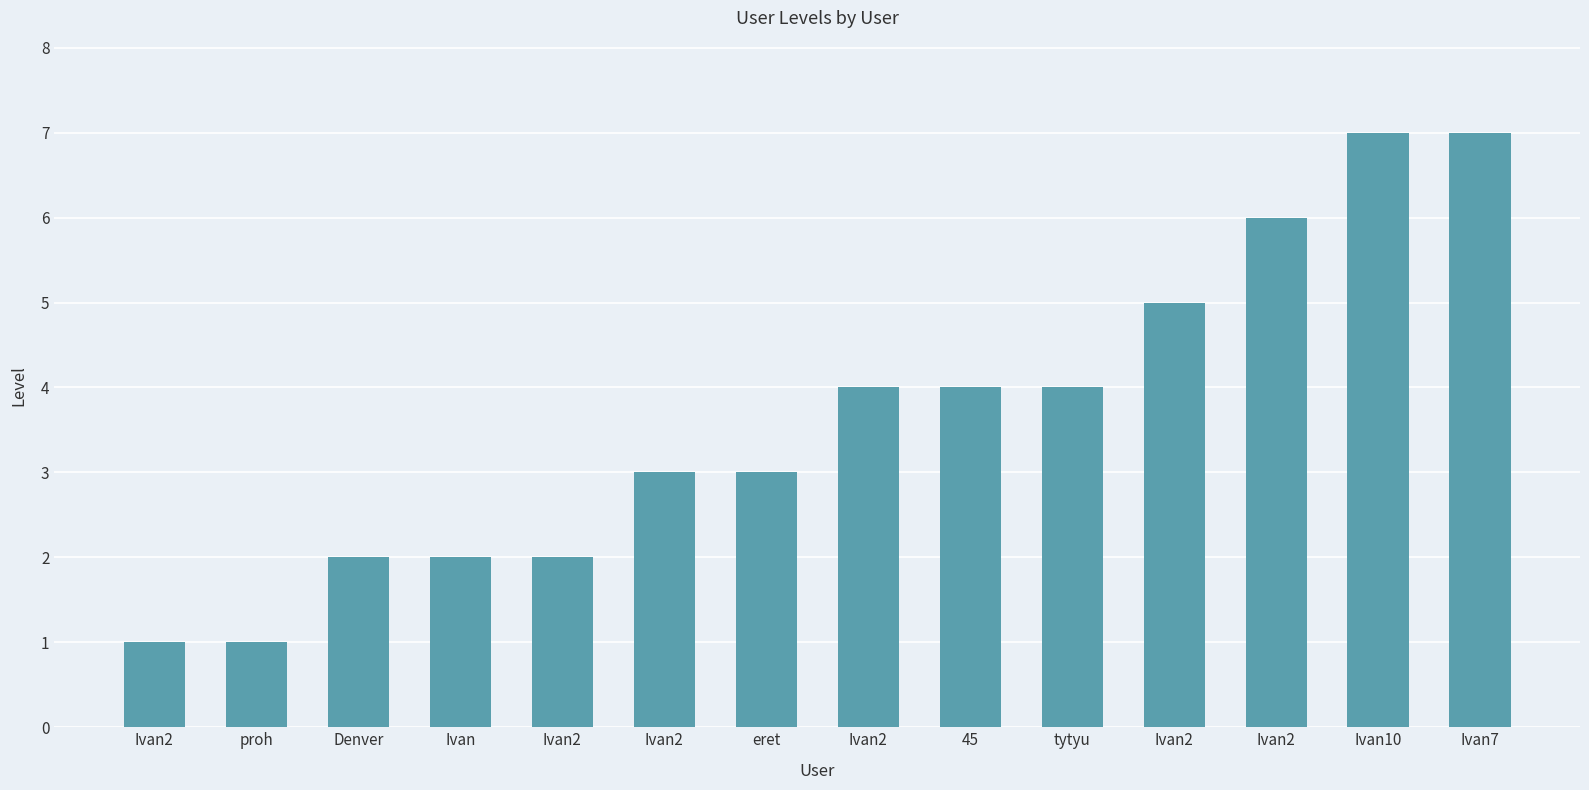

Does the chart contain stacked bars?

No